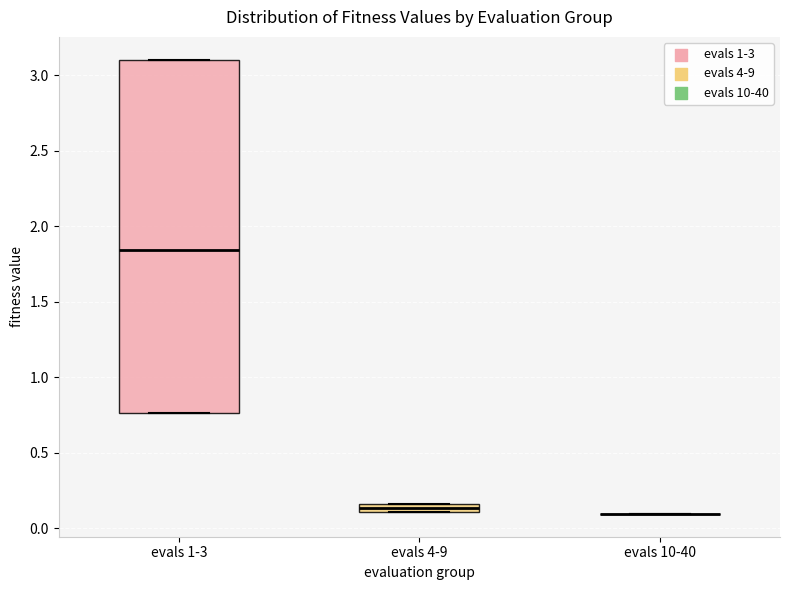

Which box is the tallest, from its lower edge to its upper edge?

evals 1-3